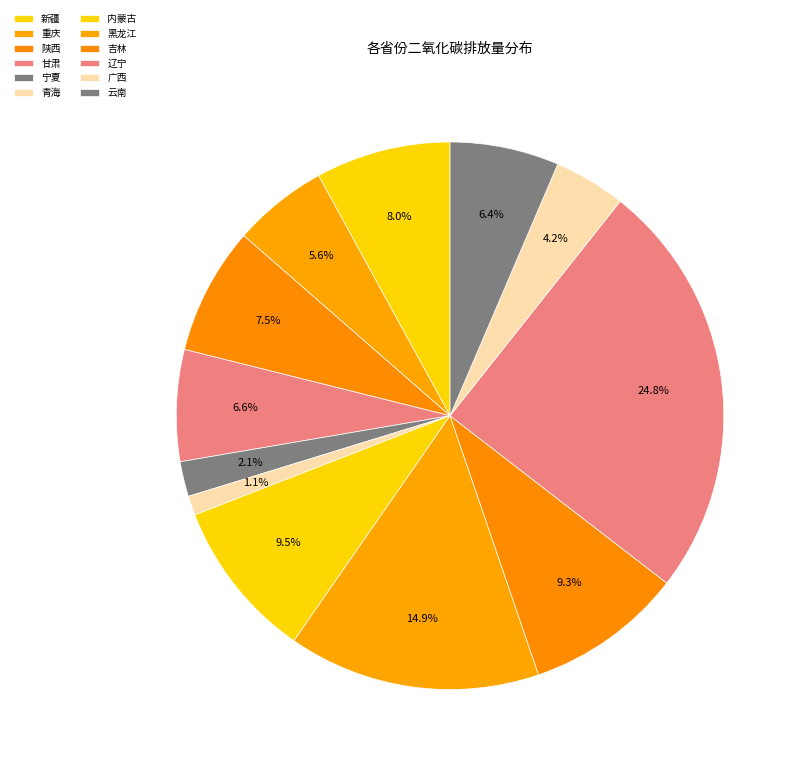

How many segments does this pie chart have?

12